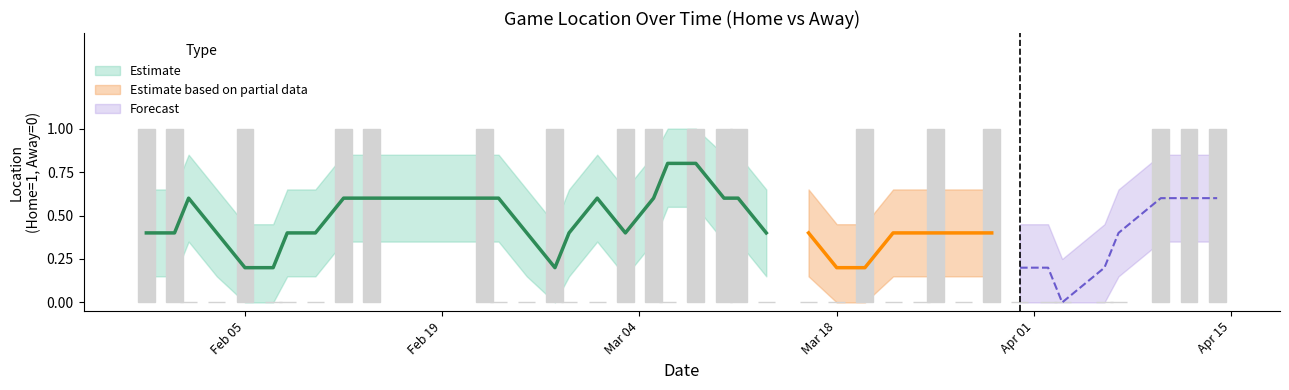

Count the number of categories in the chart.

39